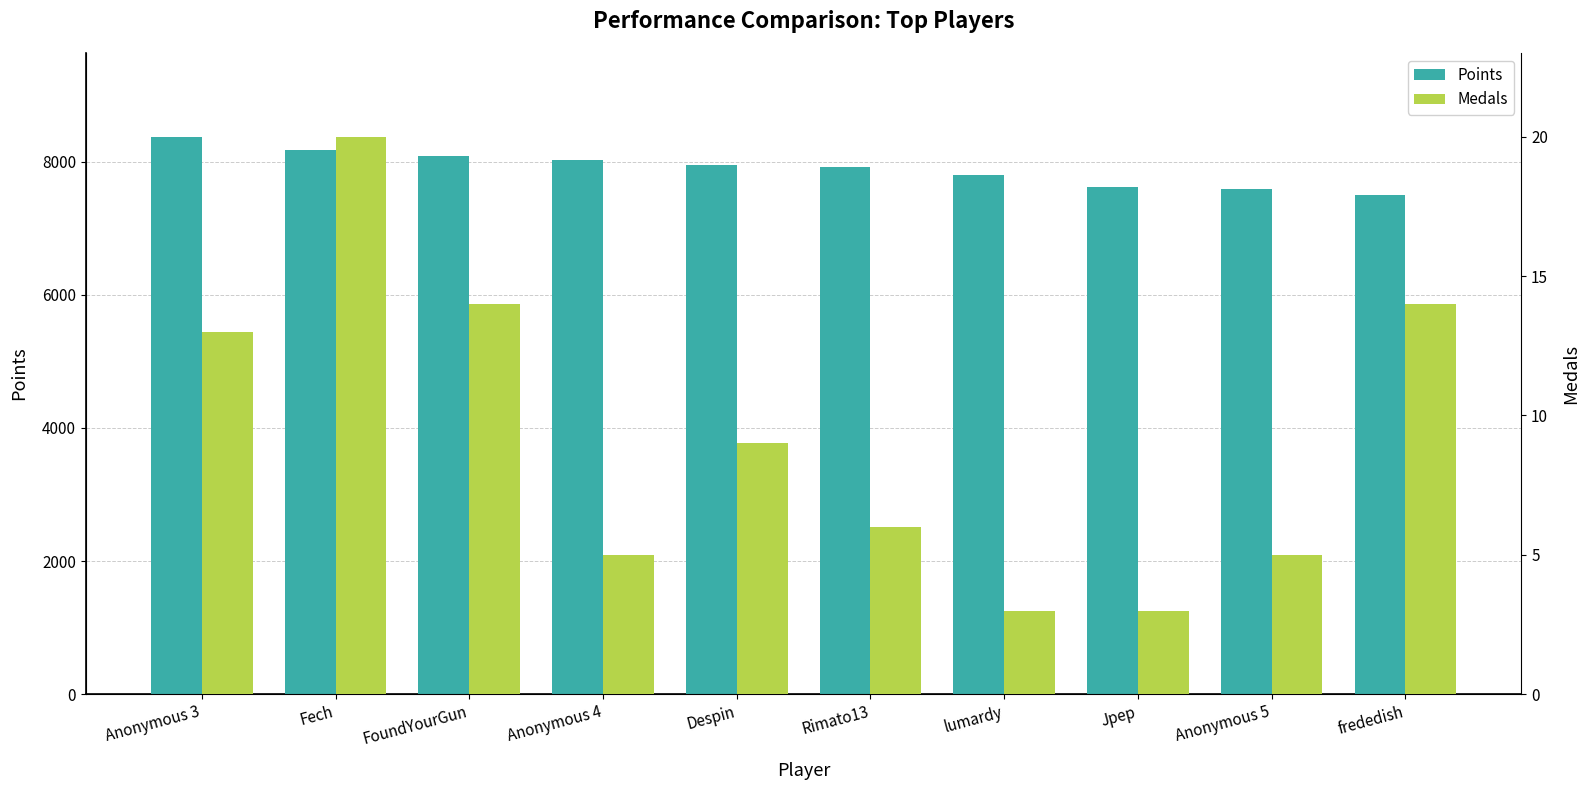

Which category has the lowest value in the Points series?

frededish